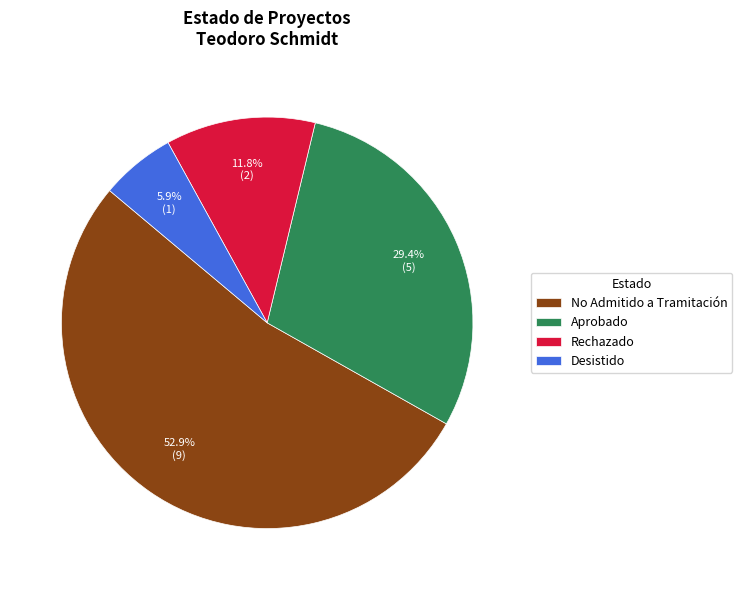

Rank the categories by value from lowest to highest.

Desistido, Rechazado, Aprobado, No Admitido a Tramitación